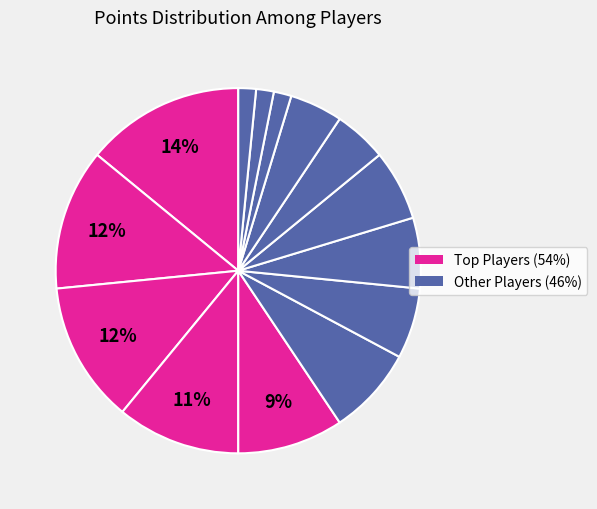

How many slices are in this pie chart?

14